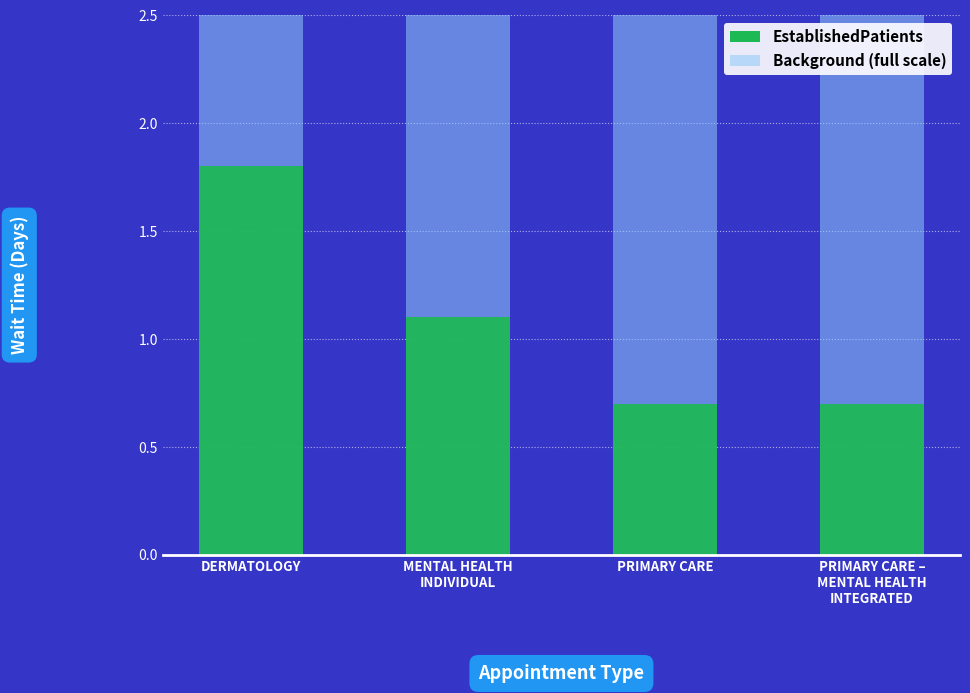

What value does the EstablishedPatients series have at PRIMARY CARE?

0.7